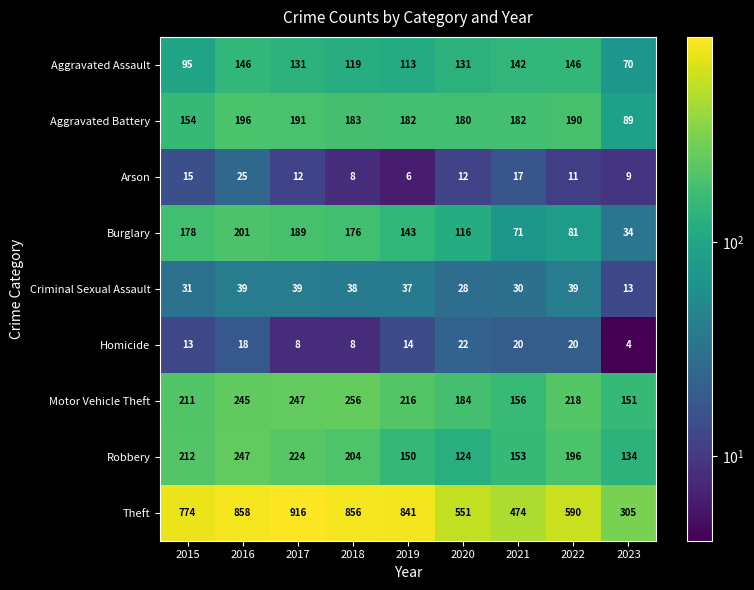

Is it true that Aggravated Assault equals 55 at 2022?

False